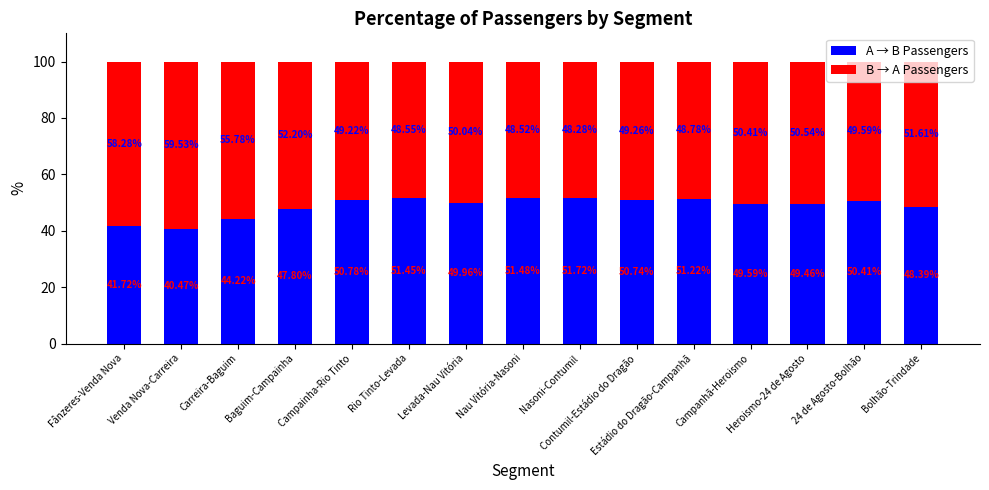

Is it true that A → B Passengers equals 19.2 at Campanhã-Heroismo?

False